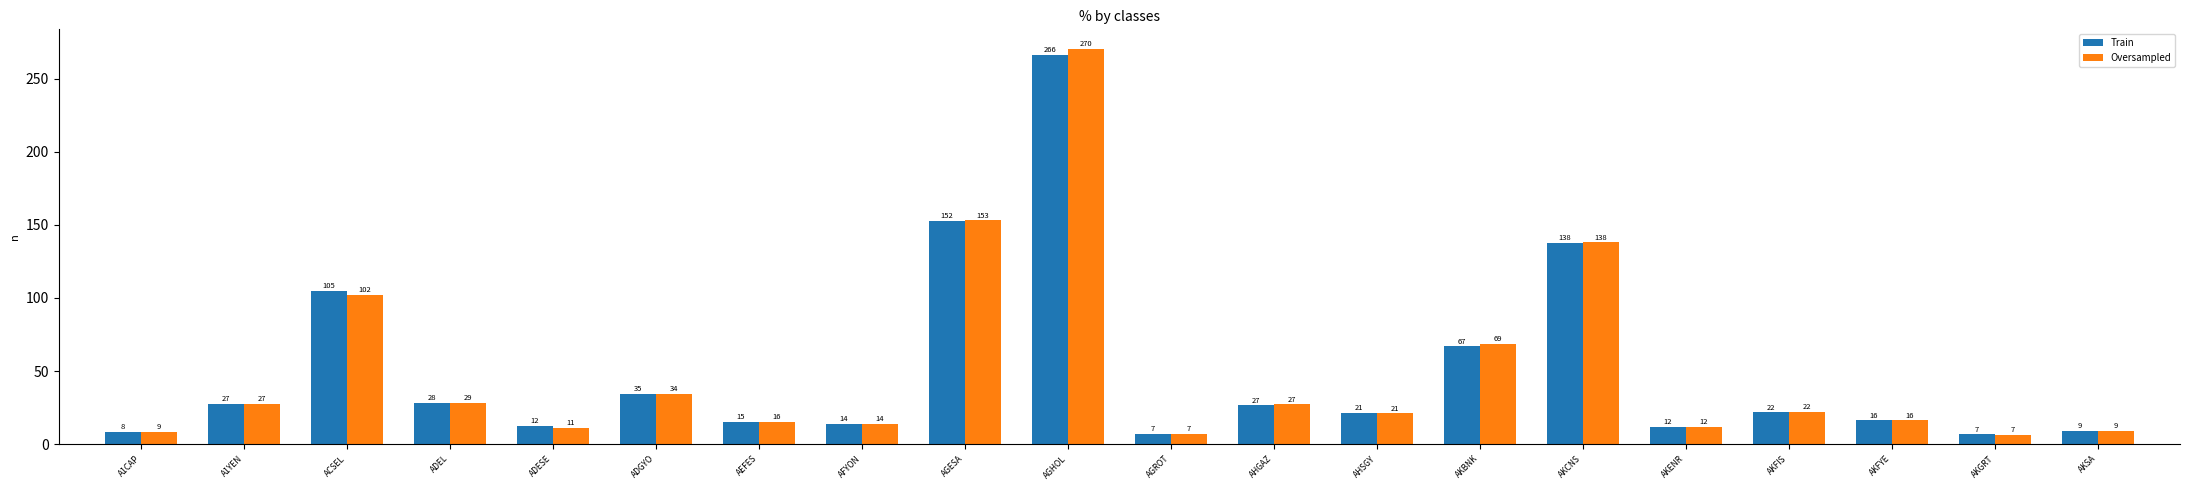

At how many categories does at least one series exceed 162?

1